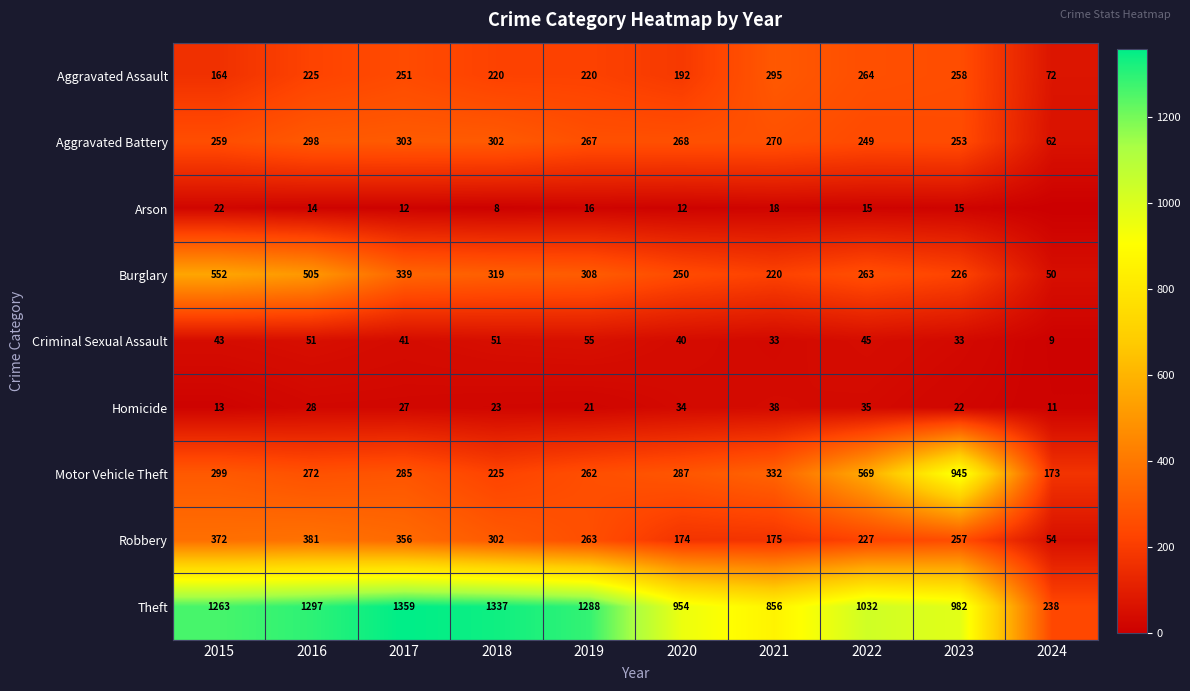

What is the spread (max minus min) of values at 2019?

1272